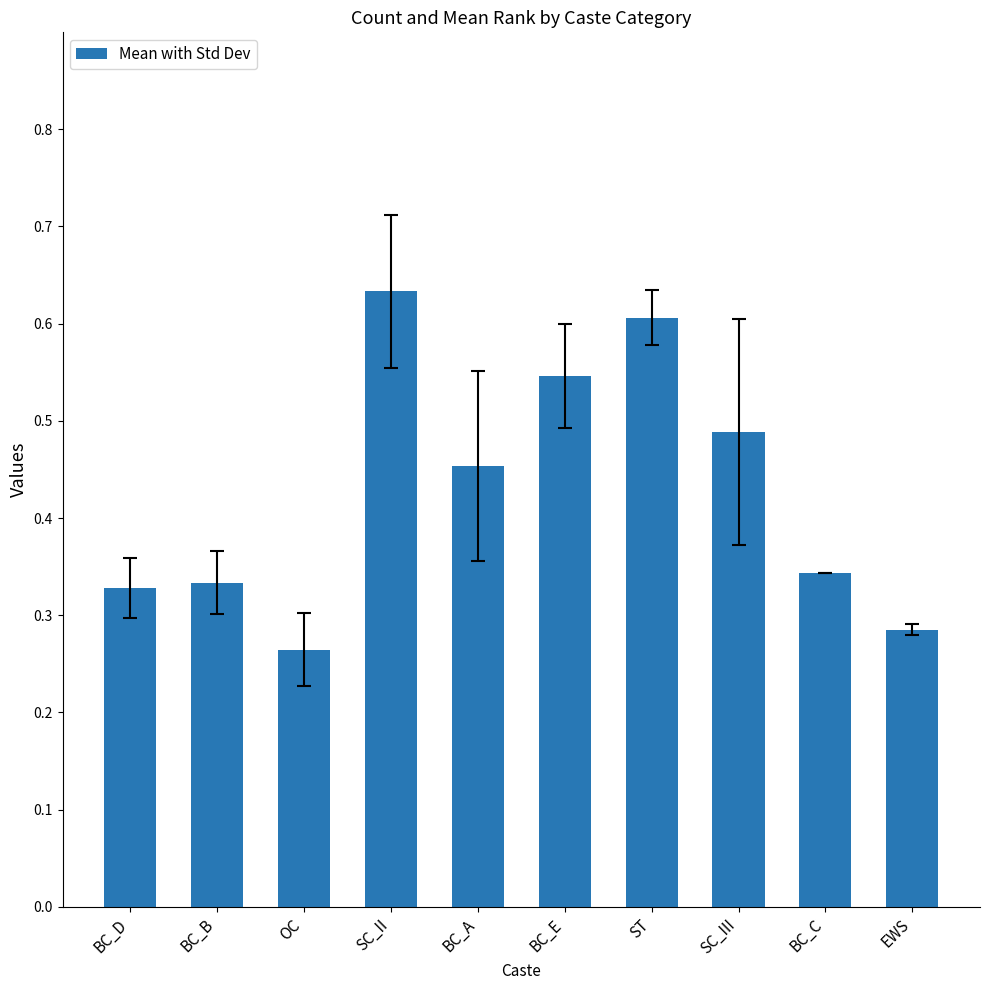

At which category does the chart reach its peak across all series?

SC_II